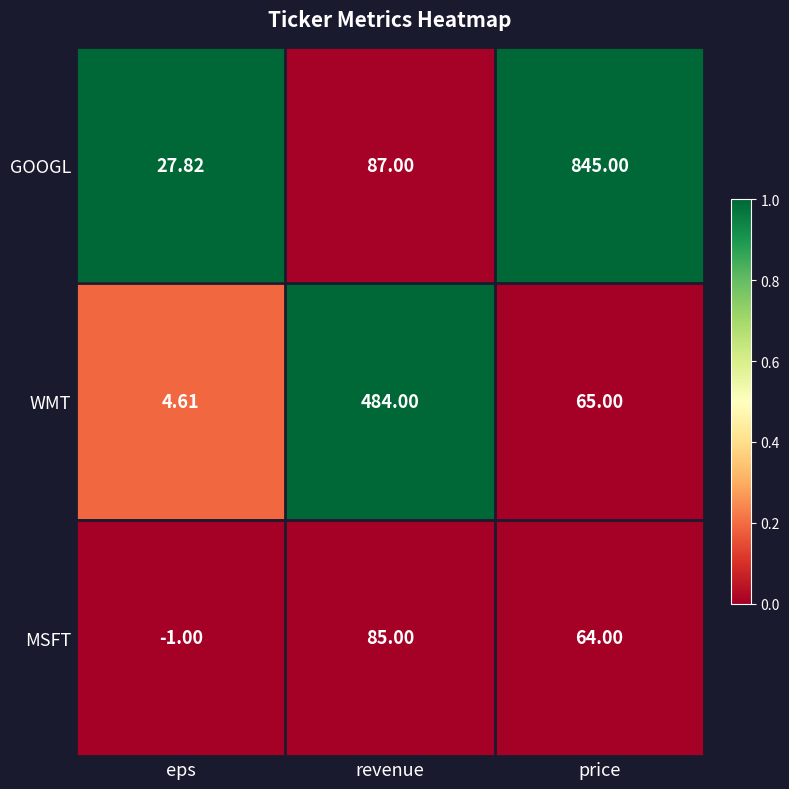

At which category is the sum across all series the highest?

price